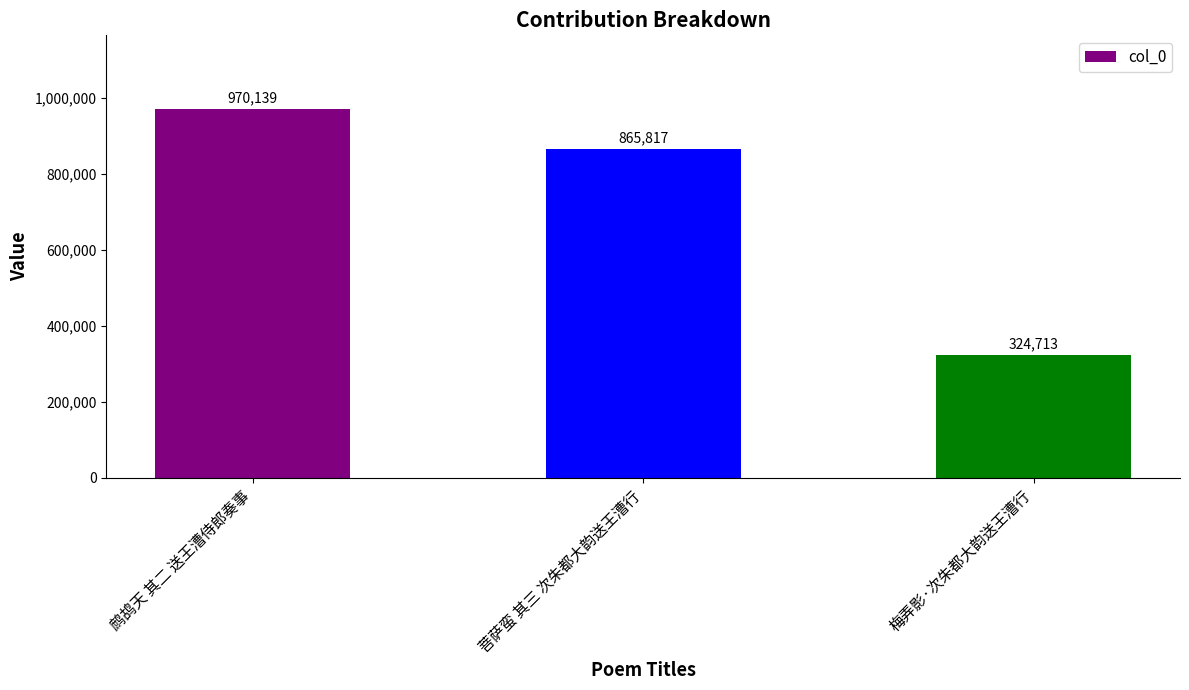

The chart shows a value of 559779 at 鹧鸪天 其二 送王漕侍郎奏事. True or false?

False